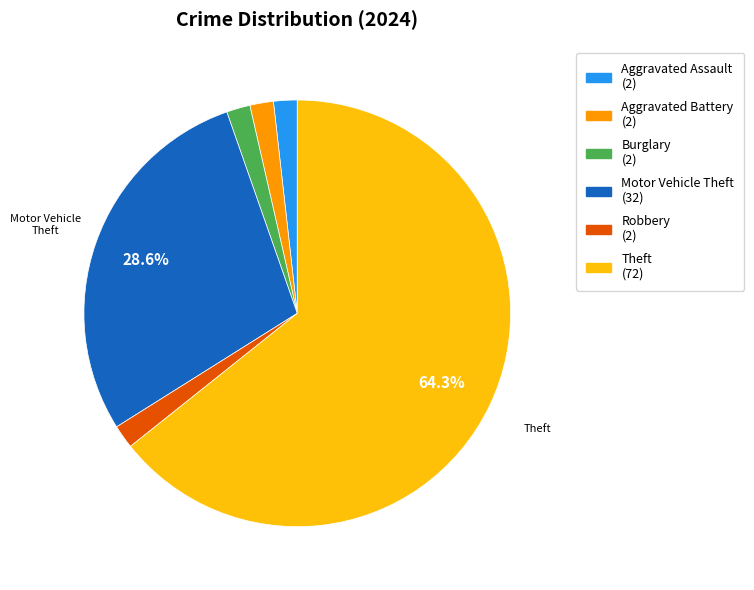

What is the majority slice?

Theft